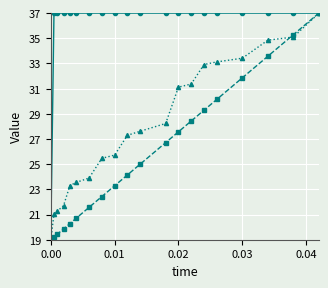

What is the greatest value displayed?

37.0